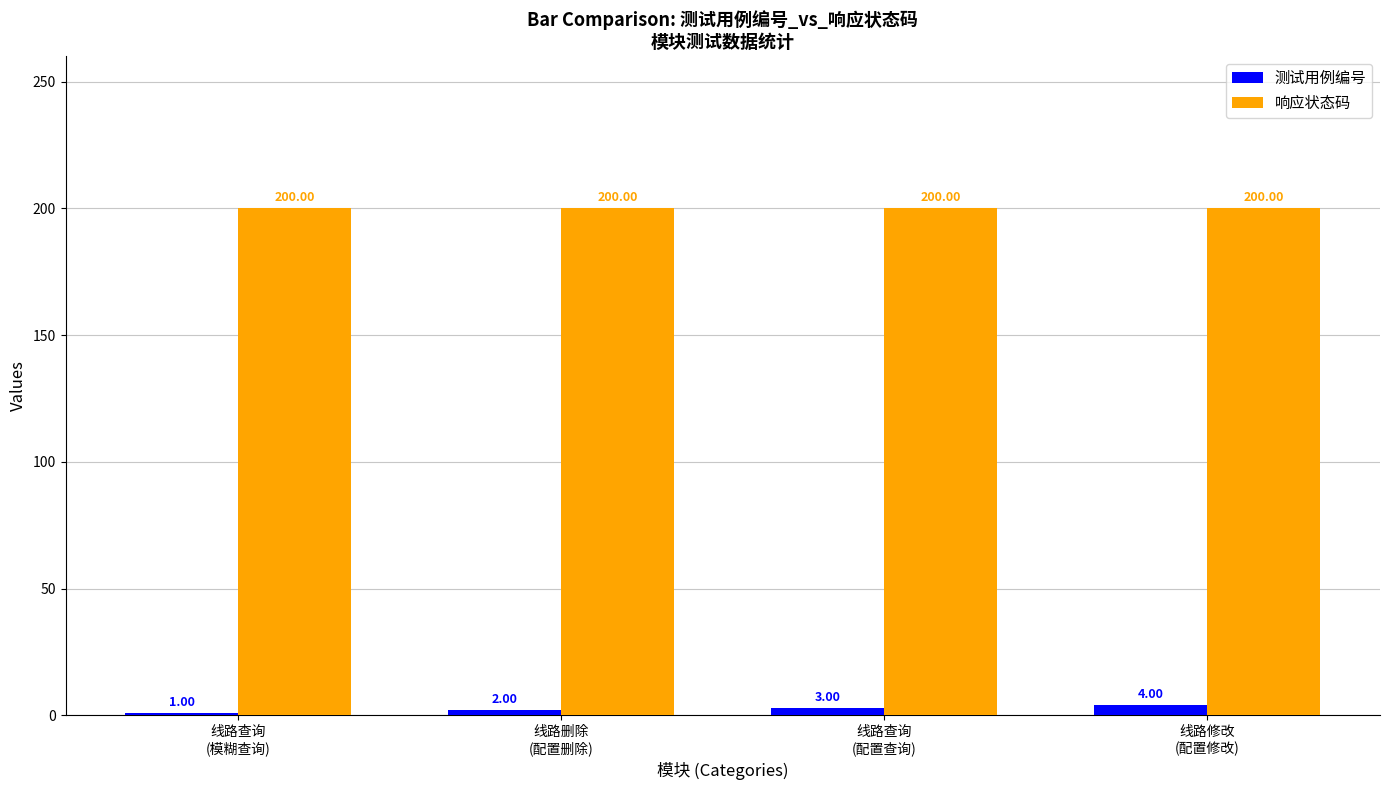

What is the total value across all series at 线路查询
(模糊查询)?

201